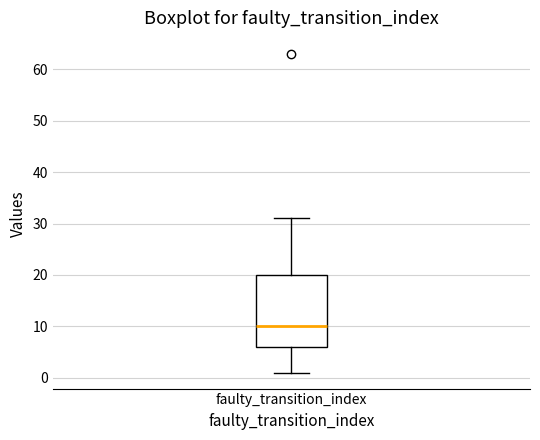

Read this box plot against the y-axis: the position of the median line, the range covered by the box, and the ends of both whiskers. The values are not printed on the chart, so give them approximately, as read against the axis.

median 10, box 6 to 20, whiskers 1 to 31